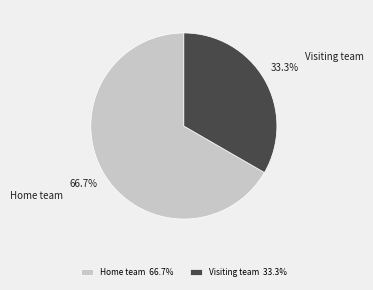

What is the total percentage of Visiting team and Home team?

100.0%